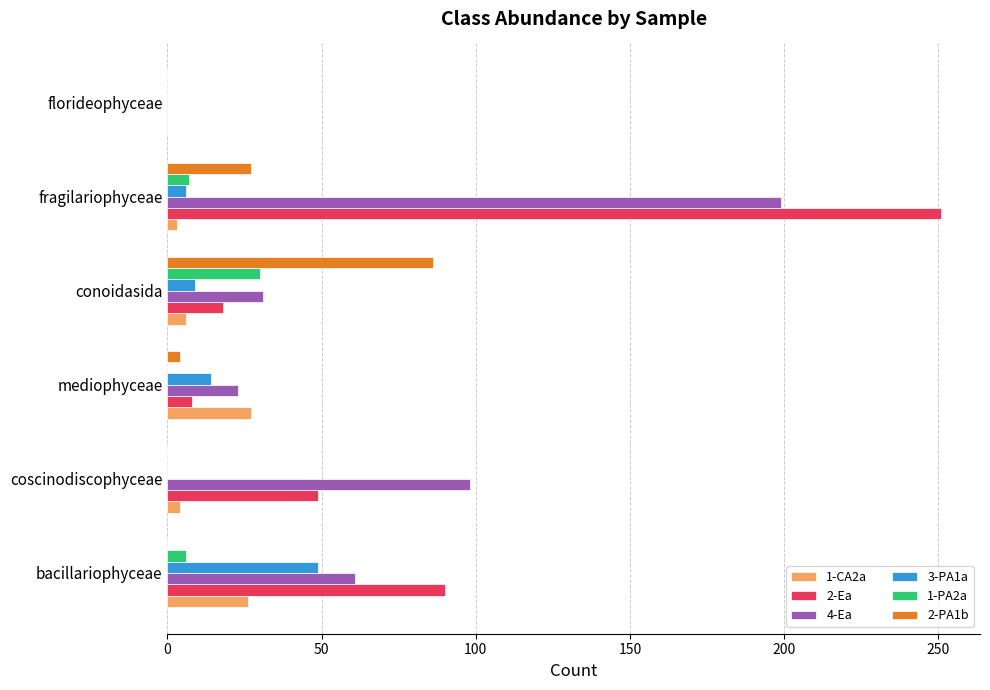

True or false: 2-Ea has a value of 77 at coscinodiscophyceae.

False